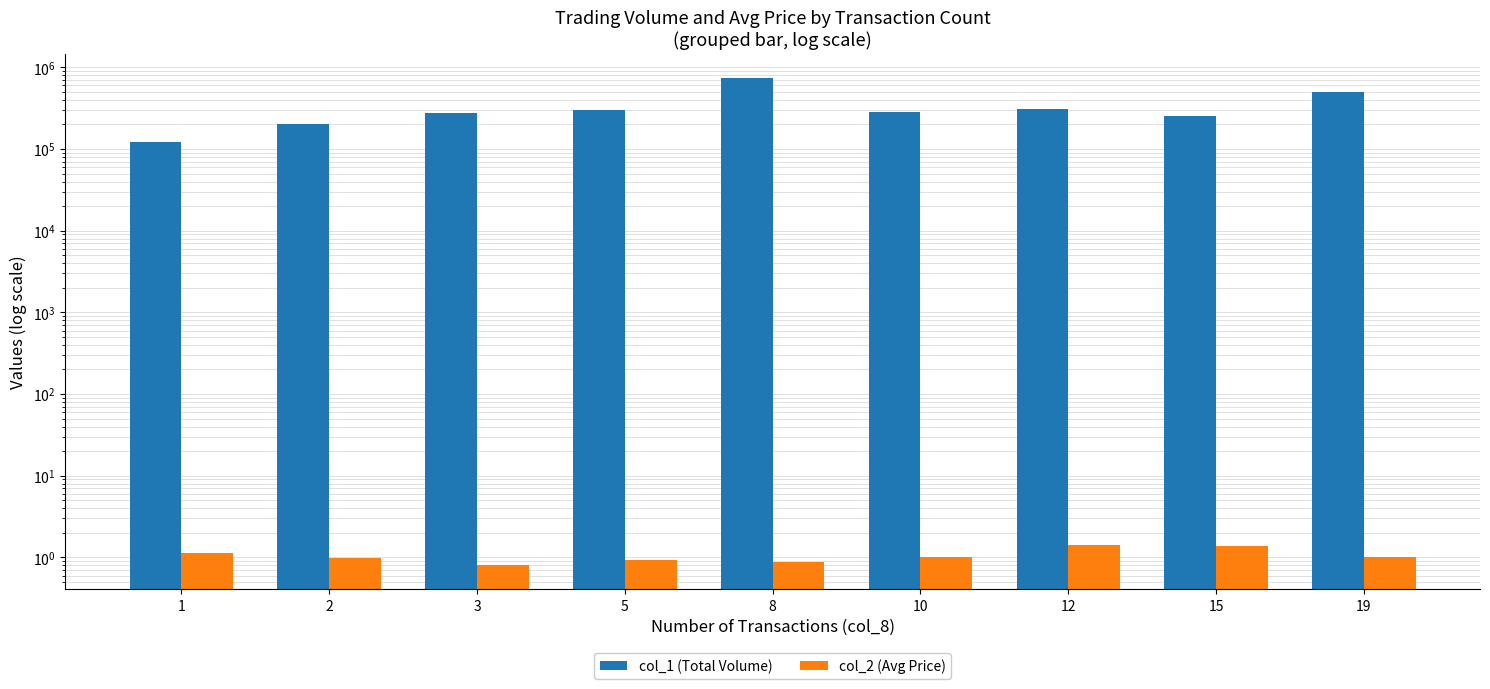

The value of col_2 (Avg Price) at 15 is 2.4. True or false?

False